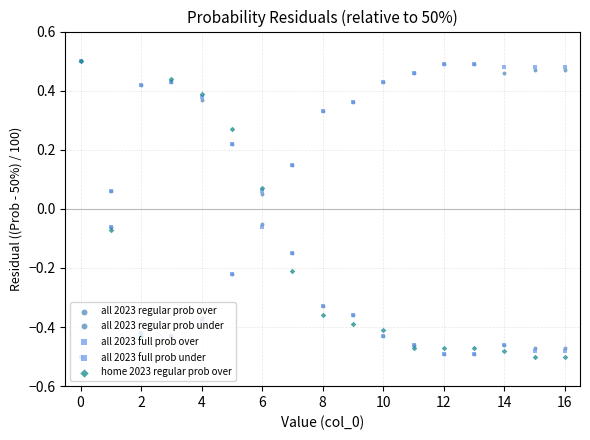

Is the value of all 2023 regular prob under at 16 greater than the value of all 2023 full prob over at −2?

No